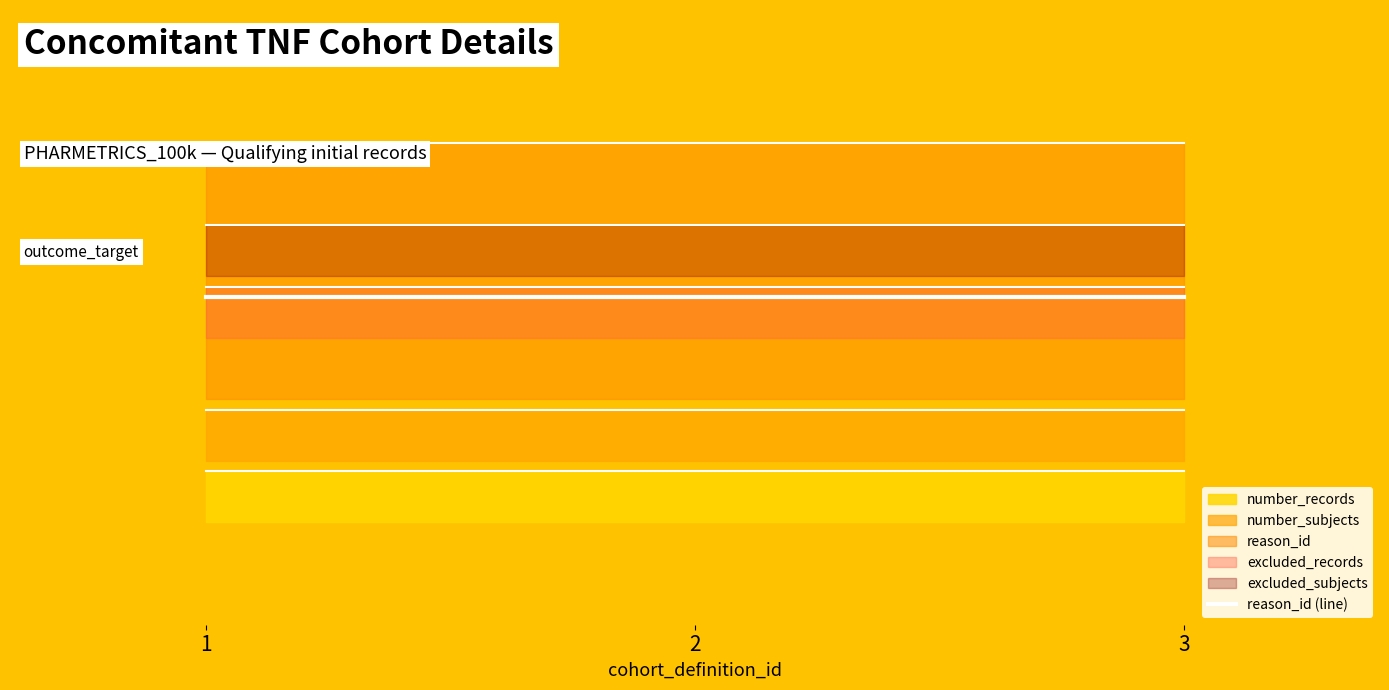

List the series in order of their peak value, highest first.

reason_id, number_records, number_subjects, excluded_records, excluded_subjects